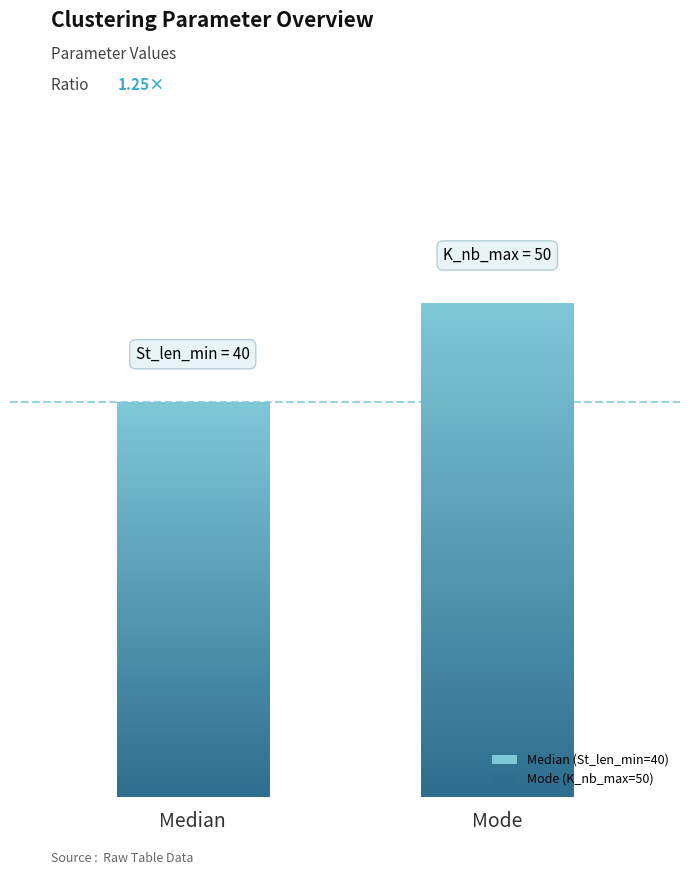

The Len_min series shows 56 at Mode. True or false?

False